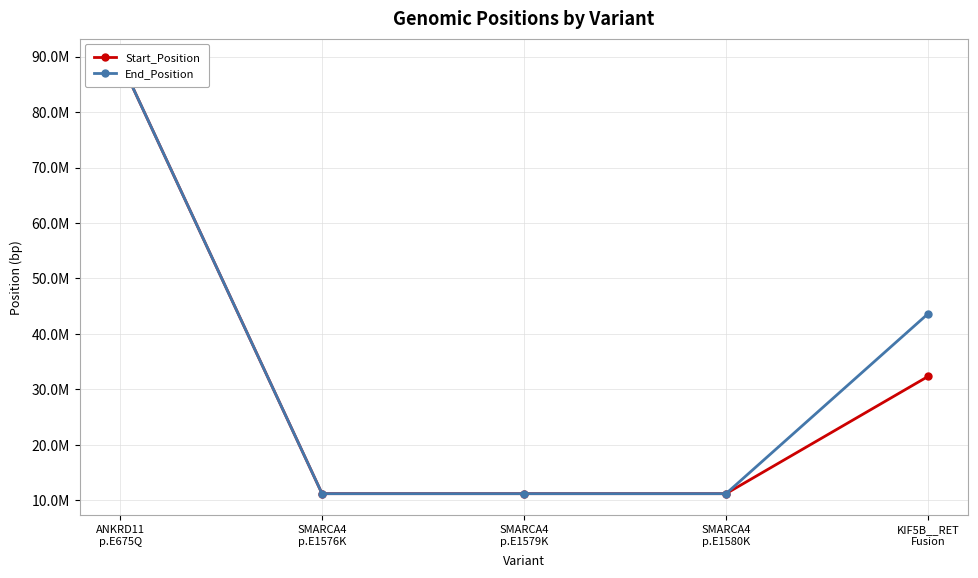

Reading left to right, transcribe all the data shown in this chart.

Start_Position: ANKRD11
p.E675Q=89350927	SMARCA4
p.E1576K=11170519	SMARCA4
p.E1579K=11170528	SMARCA4
p.E1580K=11170531	KIF5B__RET
Fusion=32306824
End_Position: ANKRD11
p.E675Q=89350927	SMARCA4
p.E1576K=11170519	SMARCA4
p.E1579K=11170528	SMARCA4
p.E1580K=11170531	KIF5B__RET
Fusion=43610511